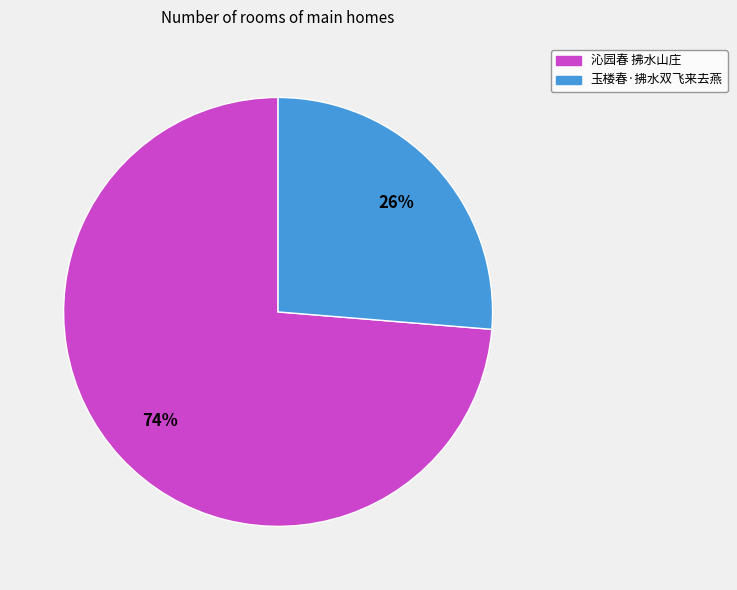

How many segments does this pie chart have?

2